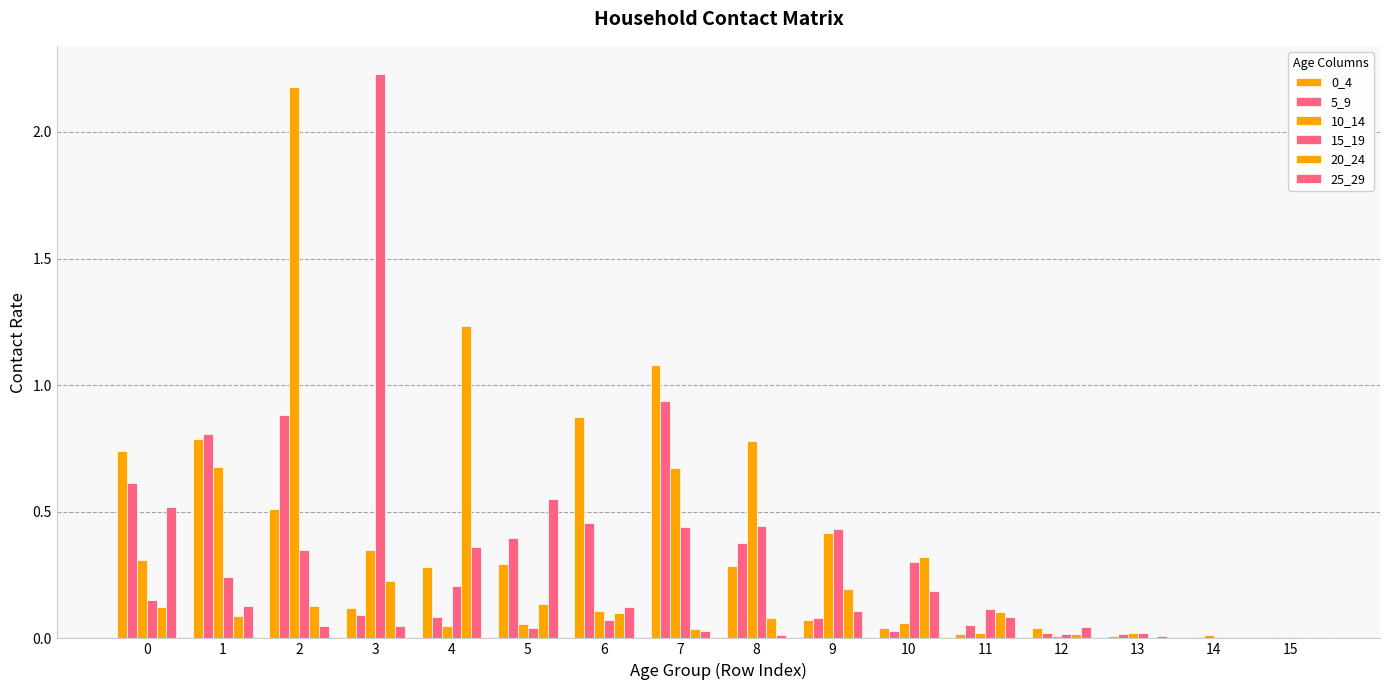

What is the value of the 15_19 bar at the 12th from the left?

0.1